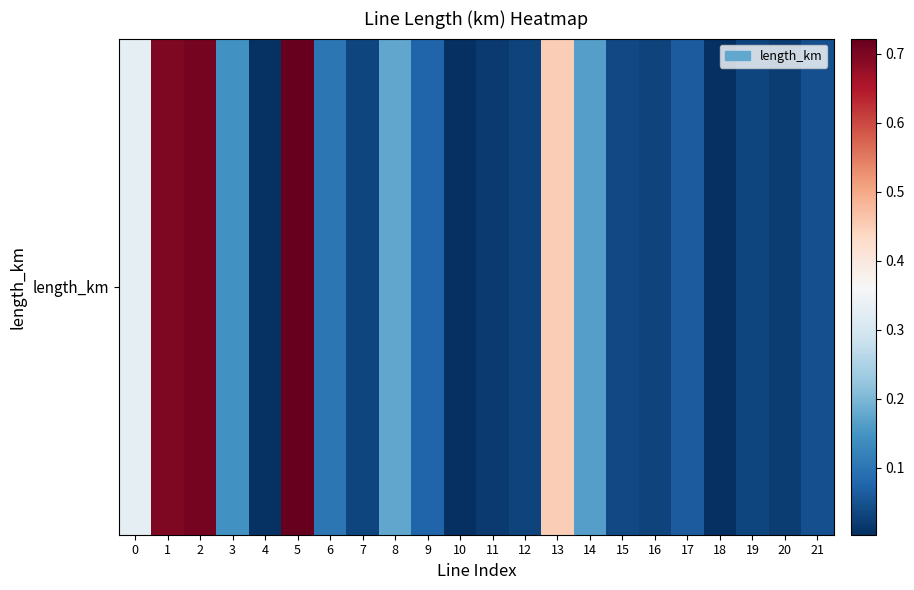

What is the greatest value displayed?

0.7